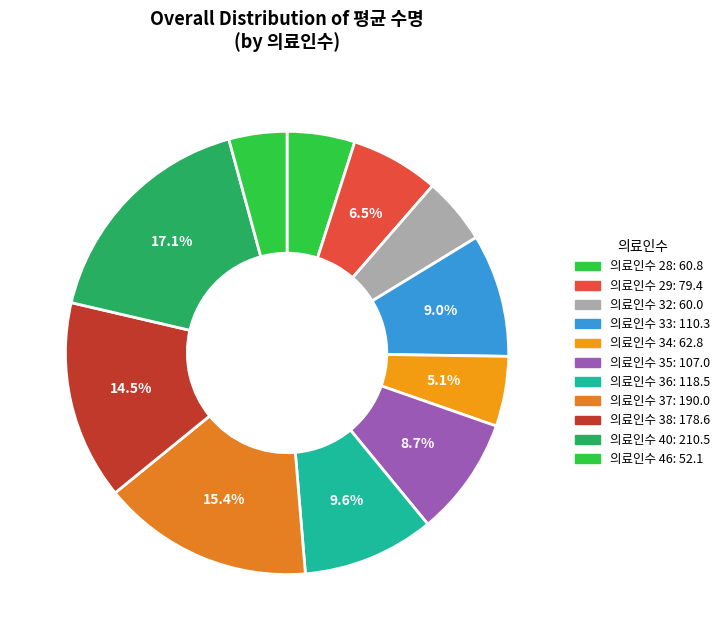

Count the number of slices in the pie.

11